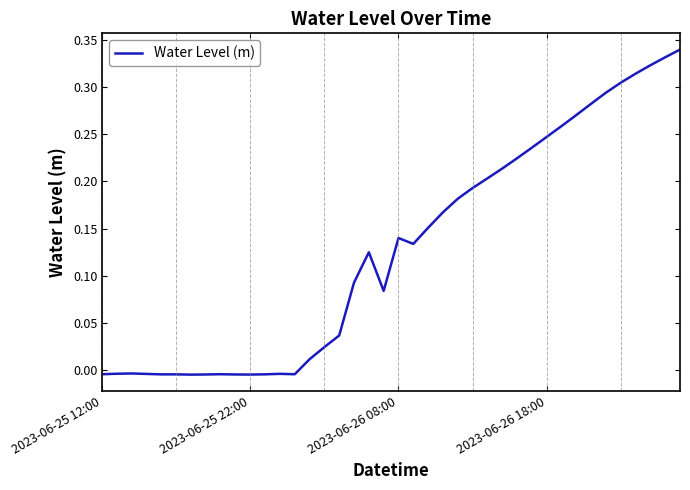

How many lines are shown in the chart?

1